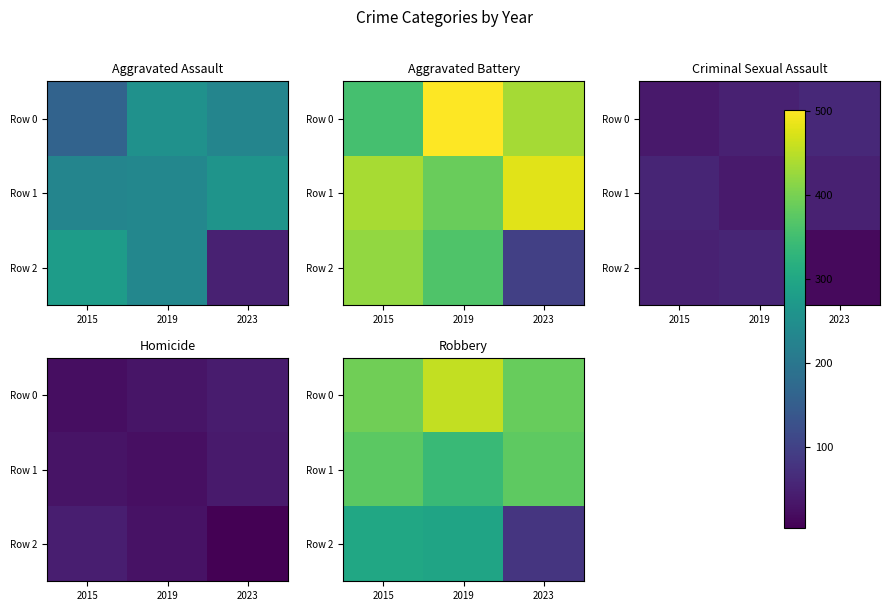

What is the average value of the Row 1 series?

364